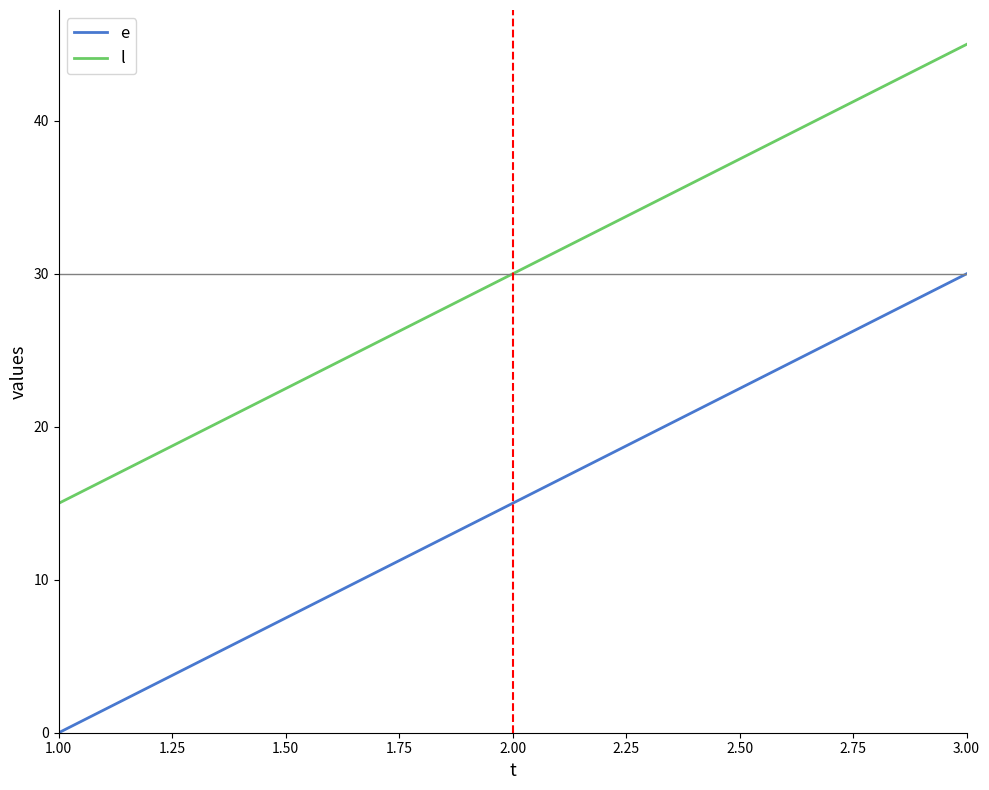

The e series shows 10 at 1.00. True or false?

False